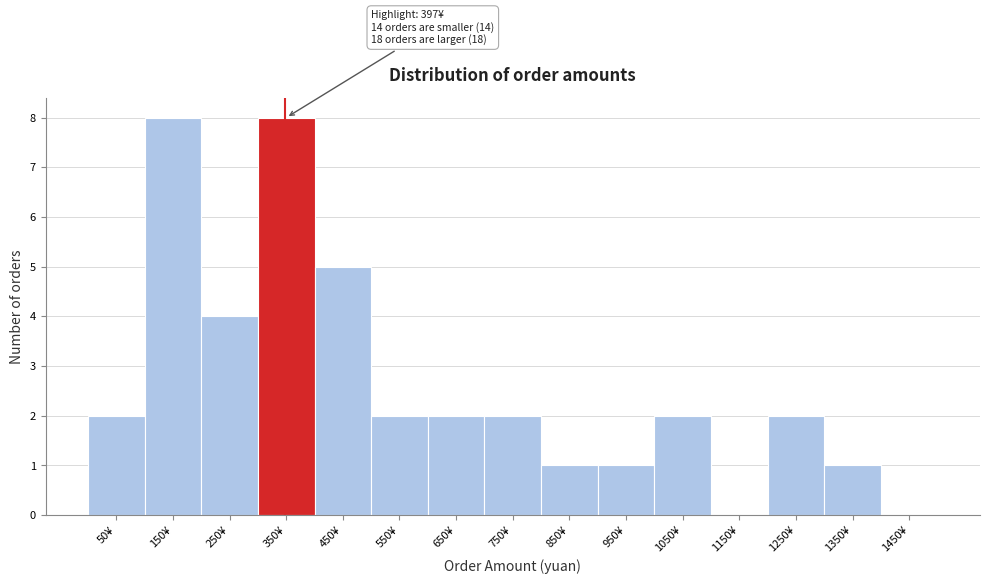

Reading left to right, what are all the values shown in this chart?

50¥=2	150¥=8	250¥=4	350¥=8	450¥=5	550¥=2	650¥=2	750¥=2	850¥=1	950¥=1	1050¥=2	1150¥=0	1250¥=2	1350¥=1	1450¥=0